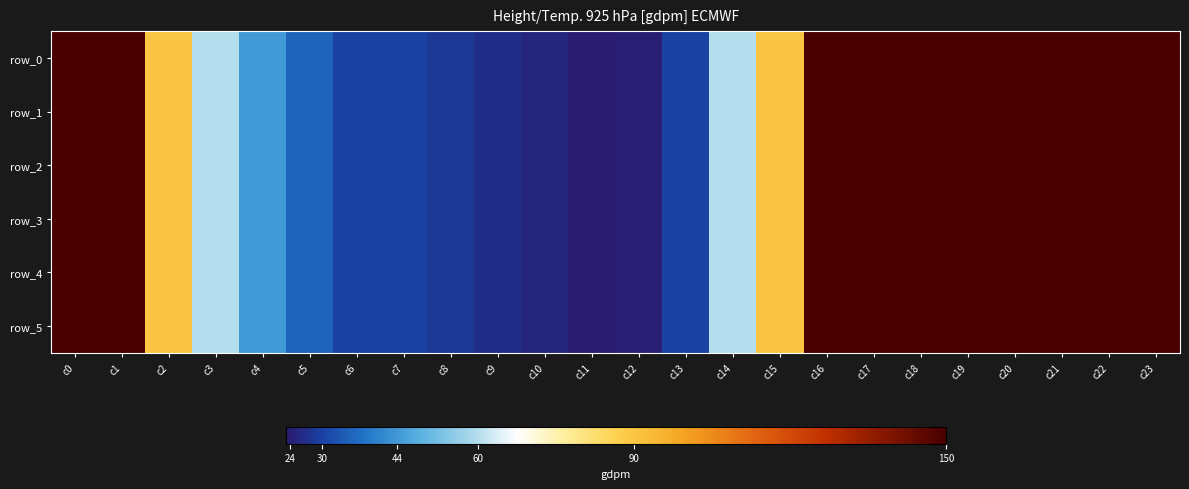

At which label does row_5 first exceed 90?

c0